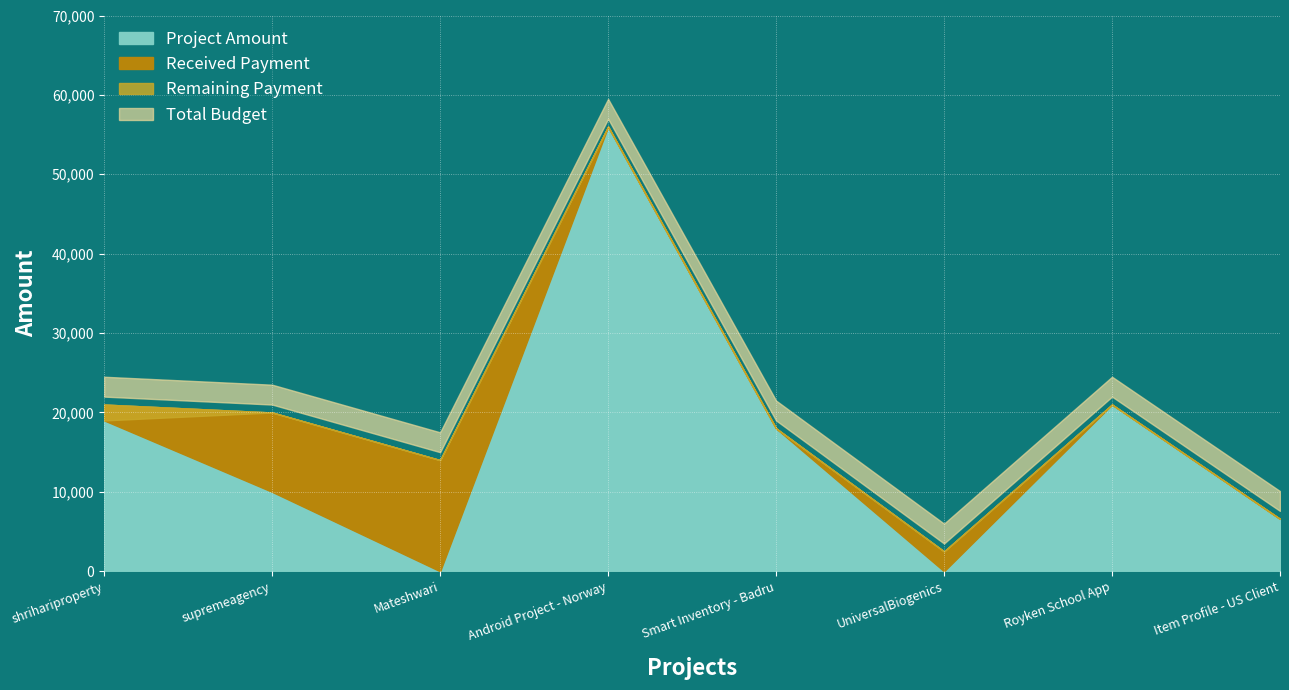

At which category is the sum across all series the highest?

Android Project - Norway